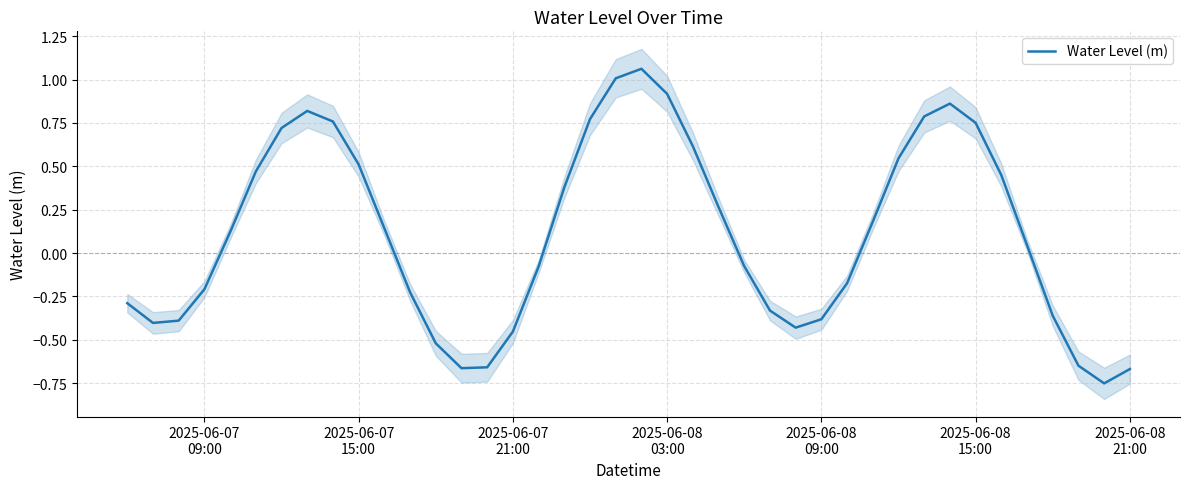

What is the minimum value shown in the chart?

-0.8